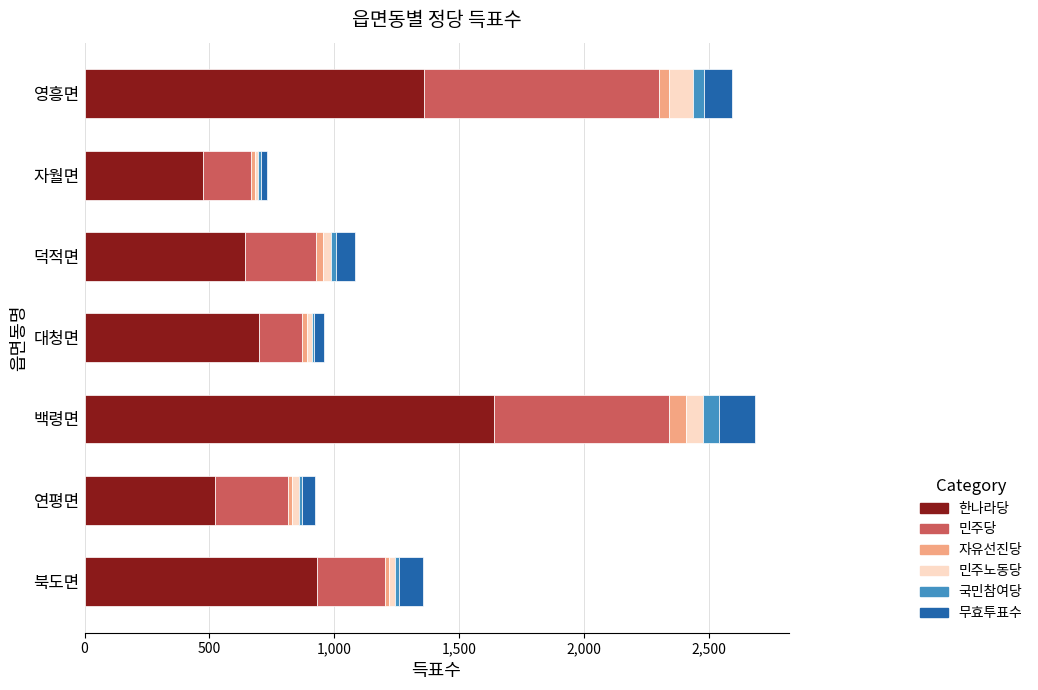

What are all the series names shown in the legend?

한나라당, 민주당, 자유선진당, 민주노동당, 국민참여당, 무효투표수